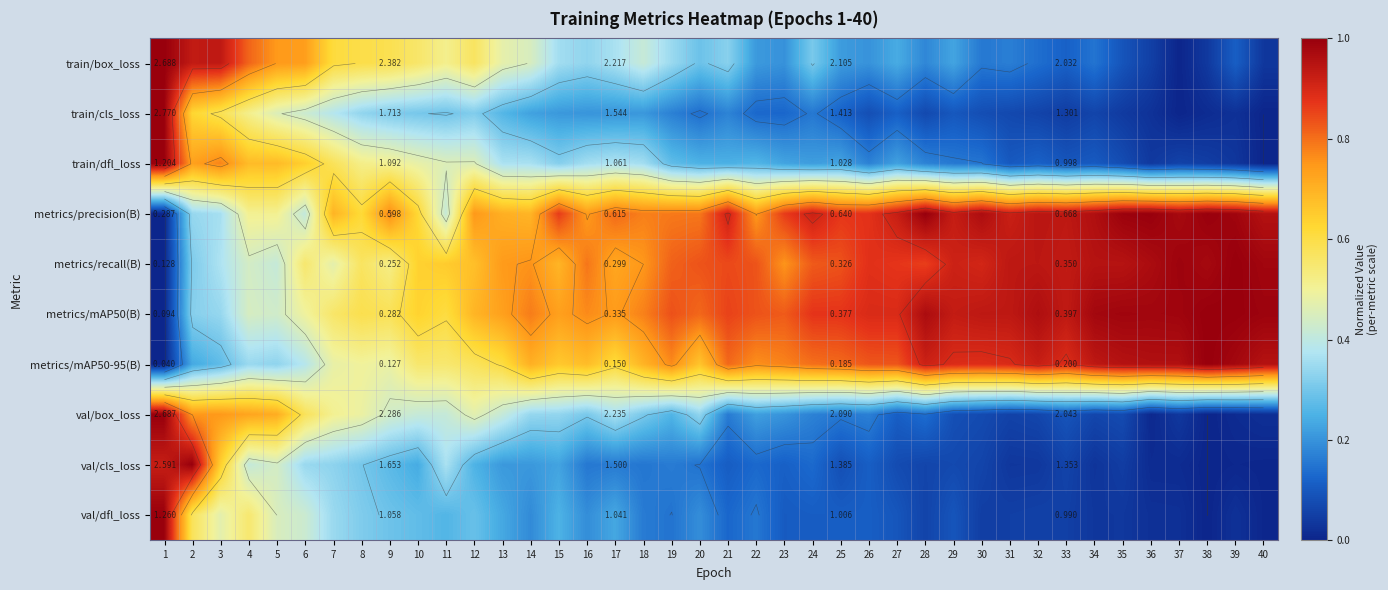

Which label corresponds to the largest value in the chart?

1